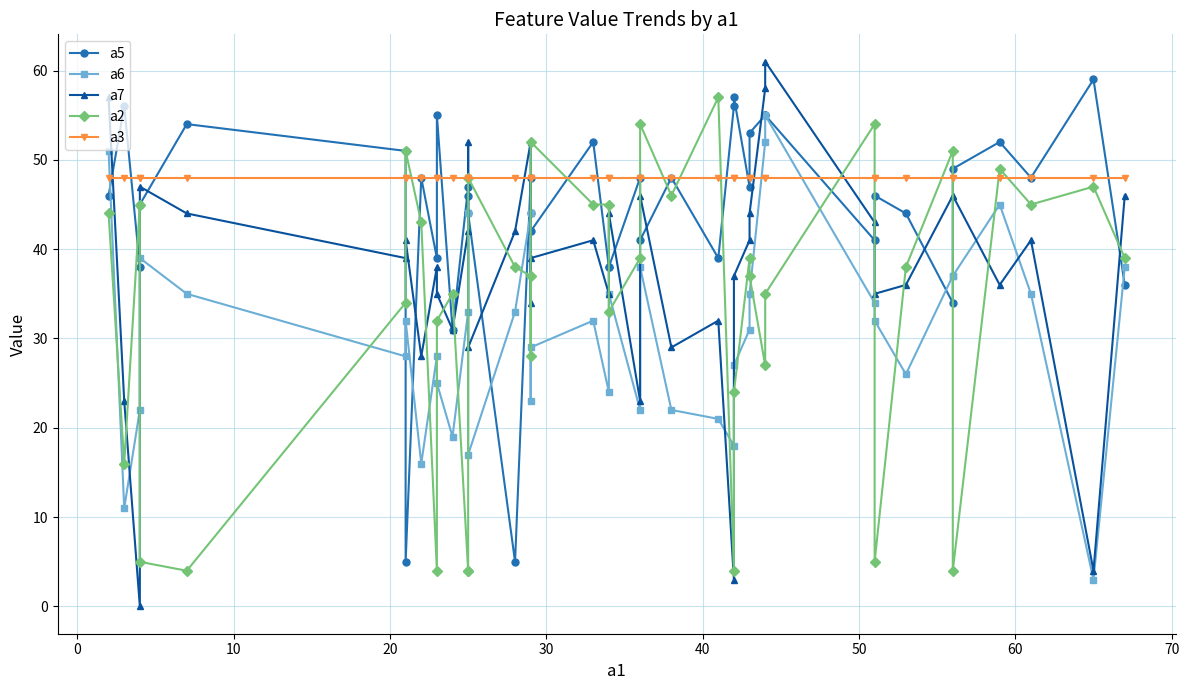

Does the chart display data point markers on the line(s)?

Yes